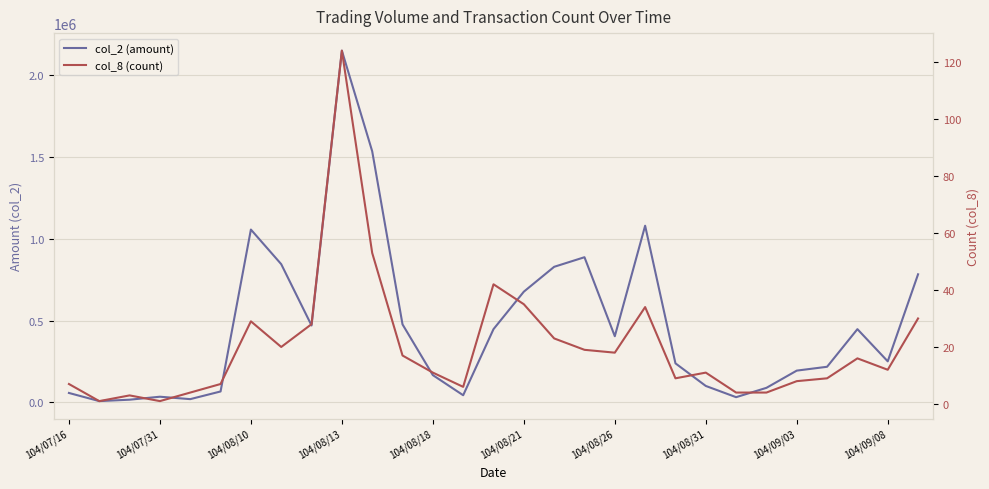

True or false: col_2 (amount) has more than 1 points higher than both neighbors.

True